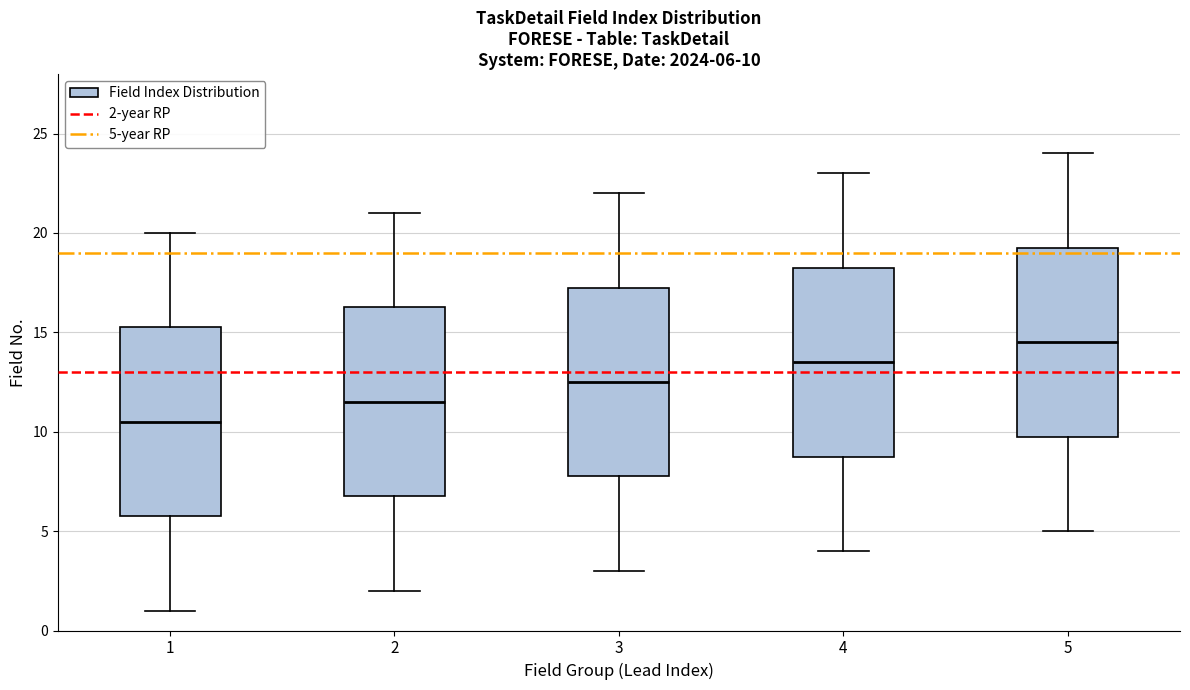

Which box's median line is the highest?

5